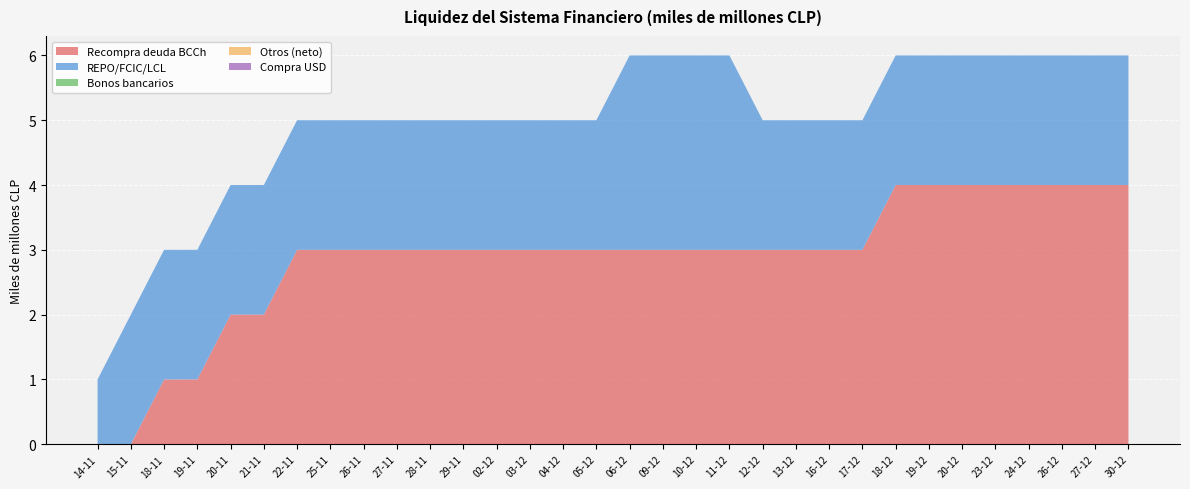

Reading right to left, list all the values displayed in this chart.

Recompra deuda BCCh: 30-12=4	27-12=4	26-12=4	24-12=4	23-12=4	20-12=4	19-12=4	18-12=4	17-12=3	16-12=3	13-12=3	12-12=3	11-12=3	10-12=3	09-12=3	06-12=3	05-12=3	04-12=3	03-12=3	02-12=3	29-11=3	28-11=3	27-11=3	26-11=3	25-11=3	22-11=3	21-11=2	20-11=2	19-11=1	18-11=1	15-11=0	14-11=0
REPO/FCIC/LCL: 30-12=2	27-12=2	26-12=2	24-12=2	23-12=2	20-12=2	19-12=2	18-12=2	17-12=2	16-12=2	13-12=2	12-12=2	11-12=3	10-12=3	09-12=3	06-12=3	05-12=2	04-12=2	03-12=2	02-12=2	29-11=2	28-11=2	27-11=2	26-11=2	25-11=2	22-11=2	21-11=2	20-11=2	19-11=2	18-11=2	15-11=2	14-11=1
Bonos bancarios: 30-12=0	27-12=0	26-12=0	24-12=0	23-12=0	20-12=0	19-12=0	18-12=0	17-12=0	16-12=0	13-12=0	12-12=0	11-12=0	10-12=0	09-12=0	06-12=0	05-12=0	04-12=0	03-12=0	02-12=0	29-11=0	28-11=0	27-11=0	26-11=0	25-11=0	22-11=0	21-11=0	20-11=0	19-11=0	18-11=0	15-11=0	14-11=0
Otros (neto): 30-12=0	27-12=0	26-12=0	24-12=0	23-12=0	20-12=0	19-12=0	18-12=0	17-12=0	16-12=0	13-12=0	12-12=0	11-12=0	10-12=0	09-12=0	06-12=0	05-12=0	04-12=0	03-12=0	02-12=0	29-11=0	28-11=0	27-11=0	26-11=0	25-11=0	22-11=0	21-11=0	20-11=0	19-11=0	18-11=0	15-11=0	14-11=0
Compra USD: 30-12=0	27-12=0	26-12=0	24-12=0	23-12=0	20-12=0	19-12=0	18-12=0	17-12=0	16-12=0	13-12=0	12-12=0	11-12=0	10-12=0	09-12=0	06-12=0	05-12=0	04-12=0	03-12=0	02-12=0	29-11=0	28-11=0	27-11=0	26-11=0	25-11=0	22-11=0	21-11=0	20-11=0	19-11=0	18-11=0	15-11=0	14-11=0